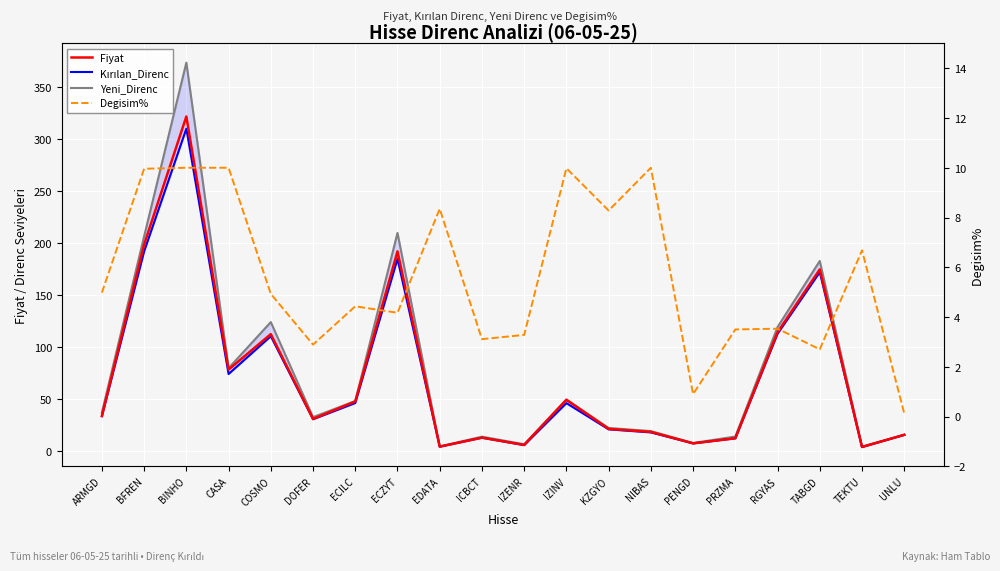

Is the value of Kırılan_Direnc at PRZMA greater than the value of Fiyat at IZENR?

Yes